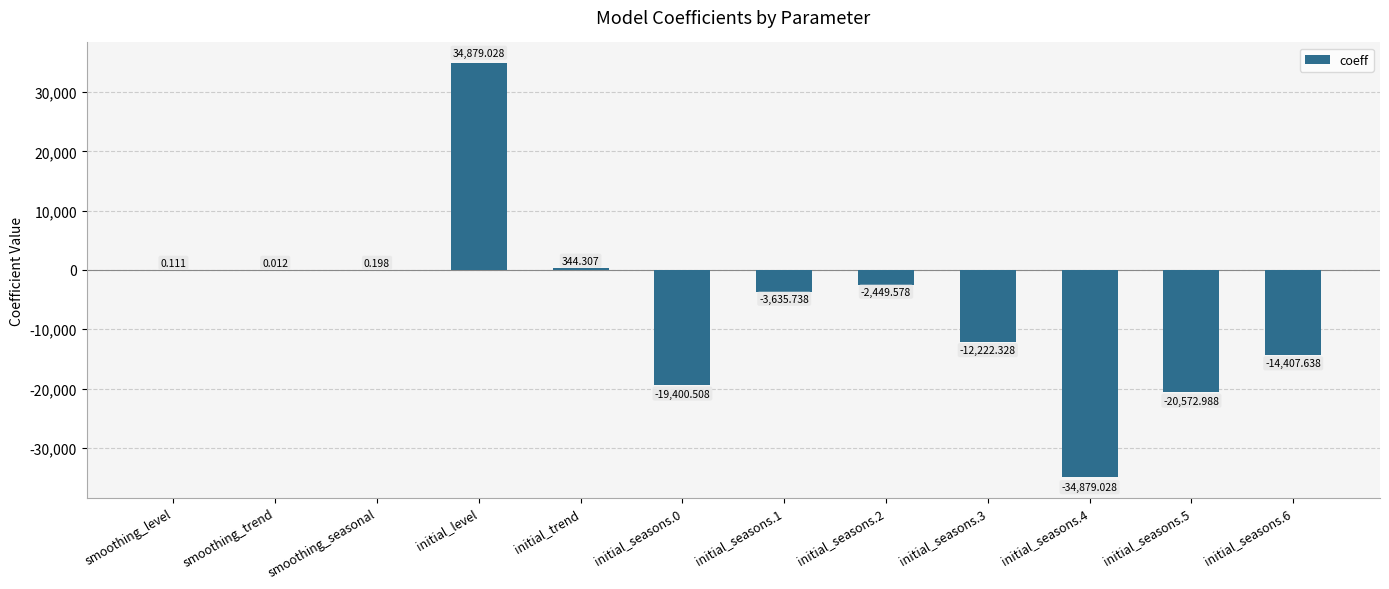

At which label does the data first exceed -2449?

smoothing_level